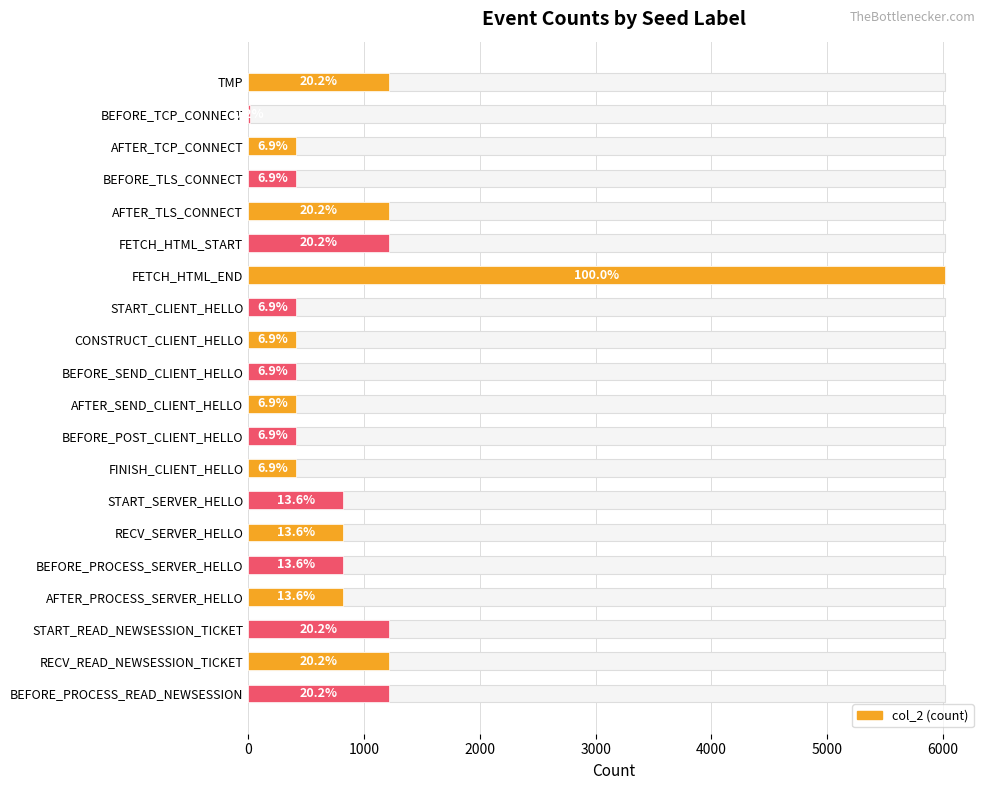

Reading right to left, transcribe all the data shown in this chart.

1218	1218	1218	818	818	818	818	415	415	415	415	415	415	6019	1218	1218	415	415	12	1218